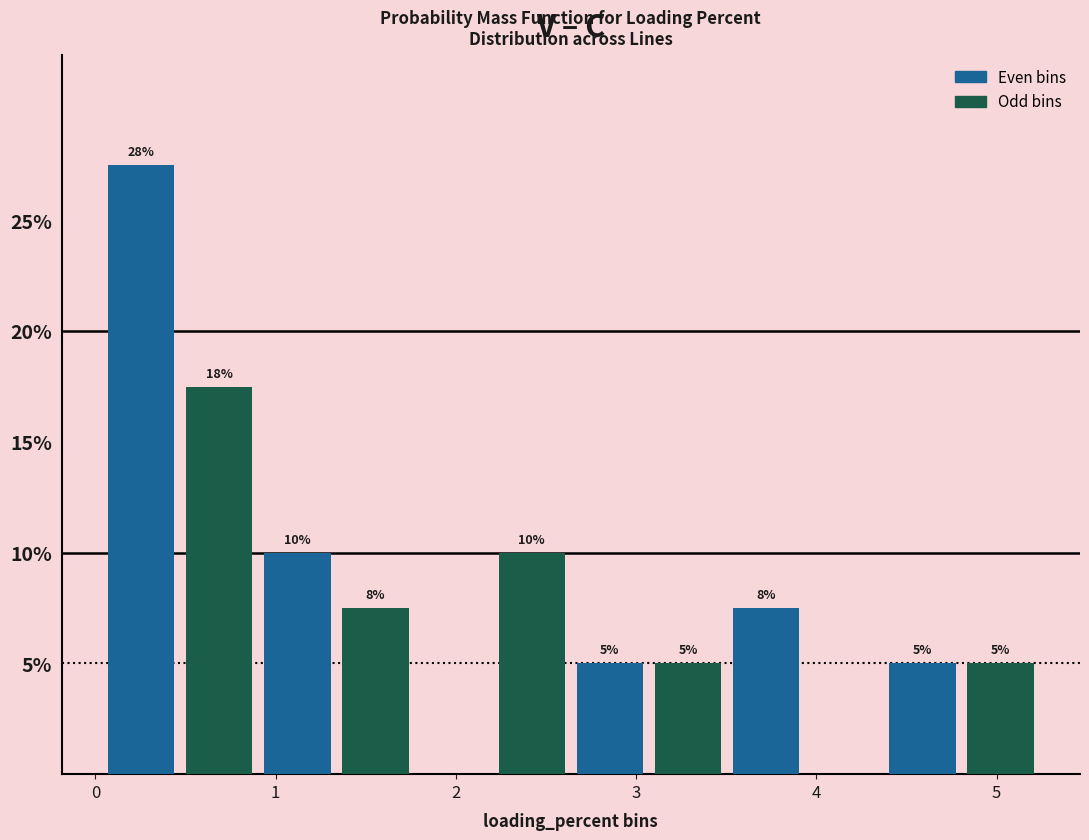

Over which range of the x-axis is the bar tallest?

0.0 to 0.5